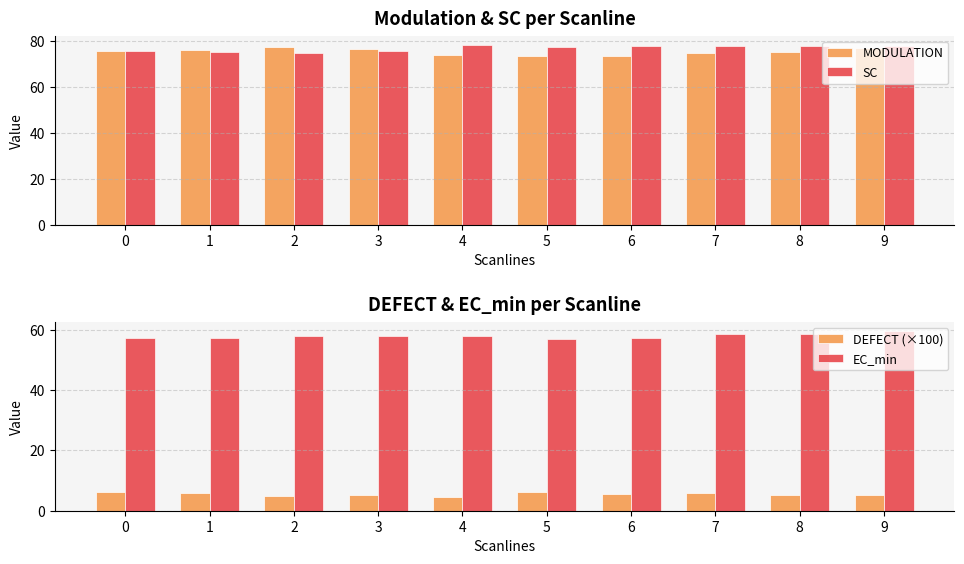

Are the bars grouped side by side (vs. stacked)?

Yes